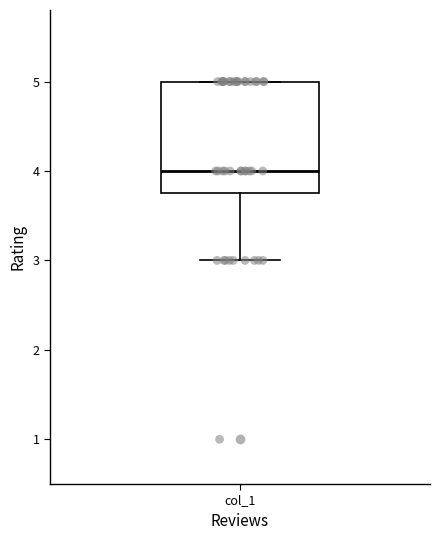

Read this box plot against the y-axis: the position of the median line, the range covered by the box, and the ends of both whiskers. The values are not printed on the chart, so give them approximately, as read against the axis.

median 4.0, box 3.8 to 5.0, whiskers 3.0 to 5.0